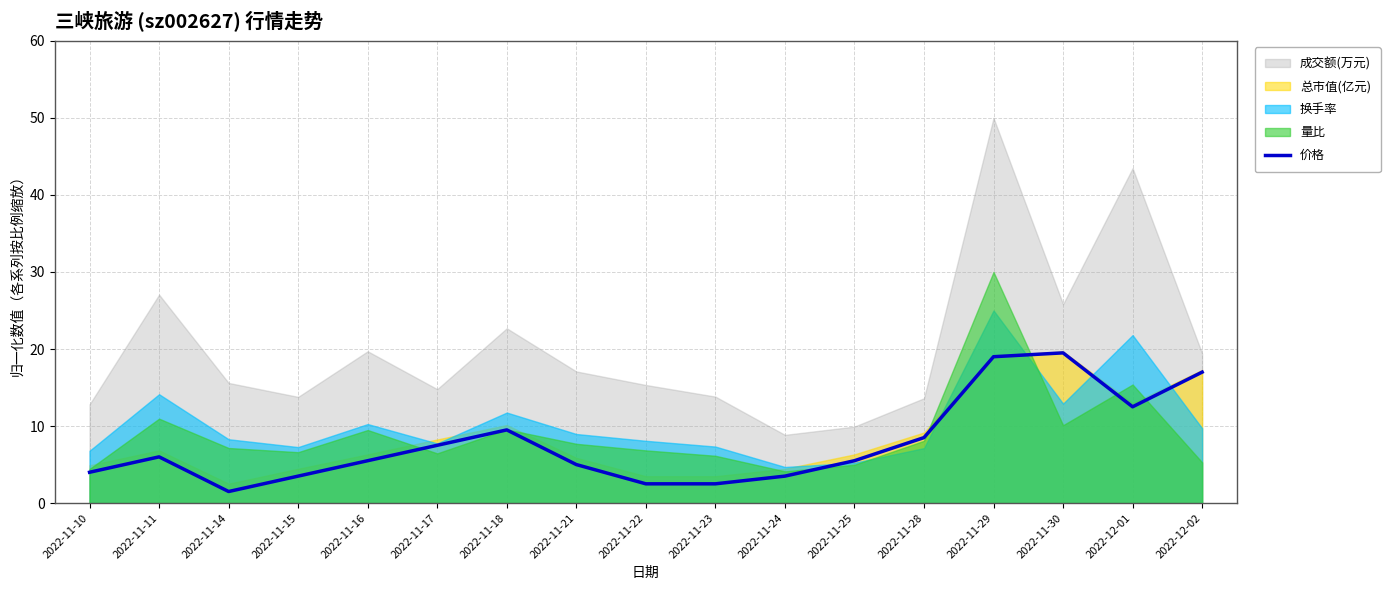

Where is the data nearest to the value 10?

2022-11-18